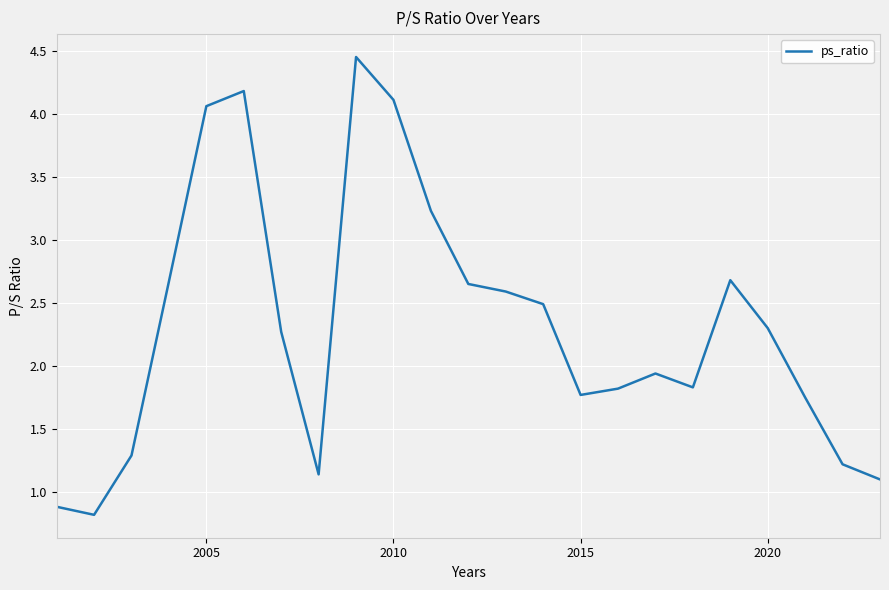

What is the smallest value displayed?

0.8